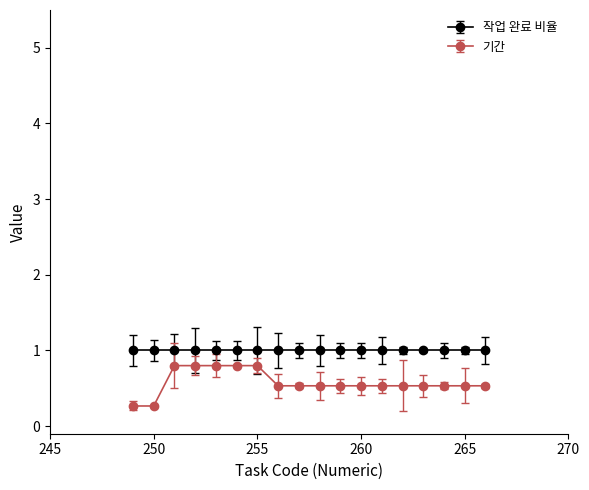

List the series in order of their overall mean, highest first.

작업 완료 비율, 기간